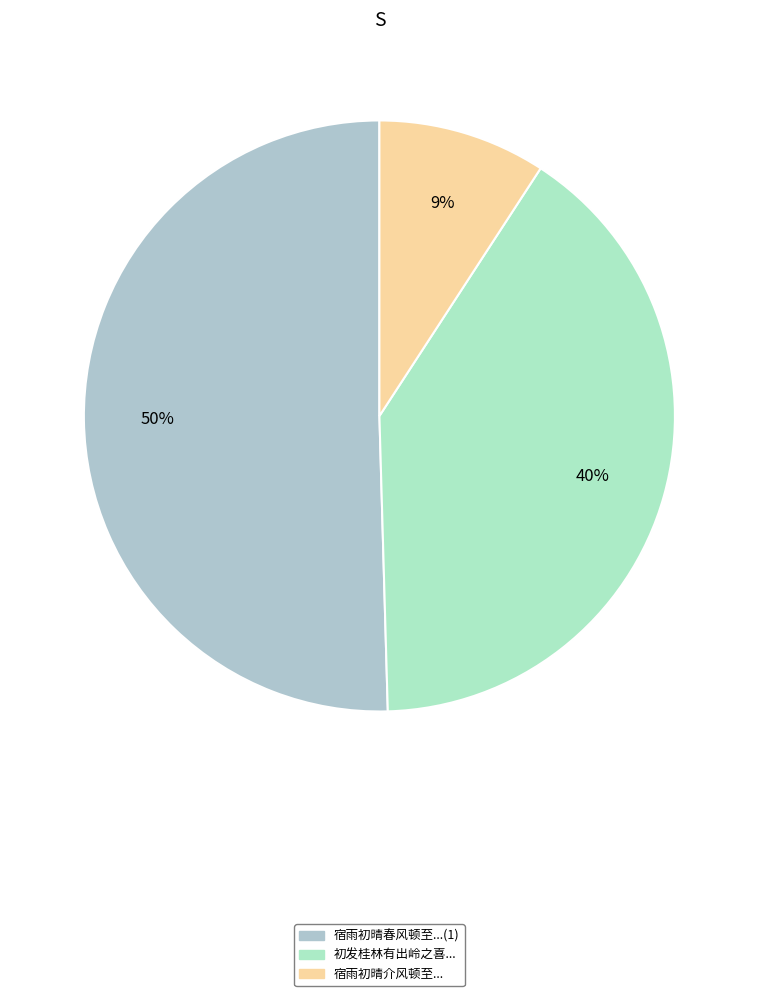

What is the largest slice in the pie chart?

宿雨初晴春风顿至小园独步方多索寞之怀嘉句忽来骤引吟哦之兴仰攀高韵少达鄙诚